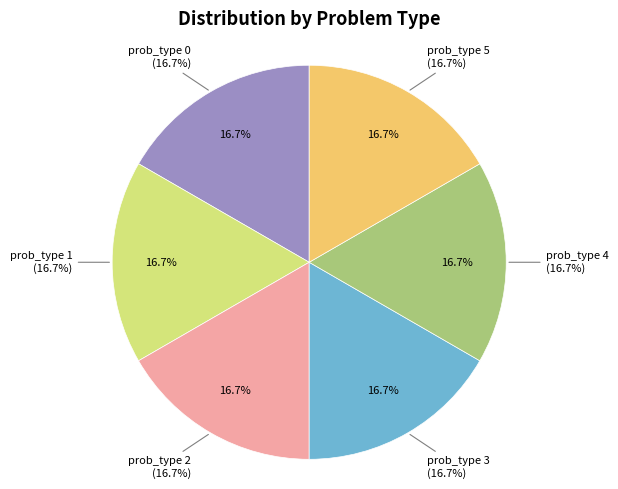

Count the number of slices in the pie.

6